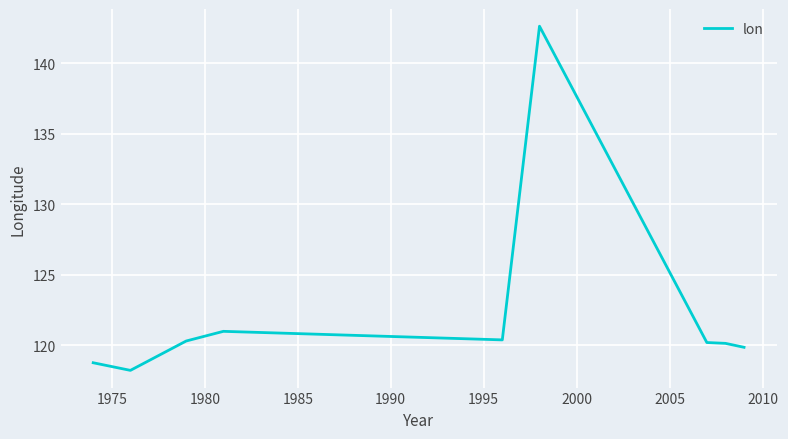

What is the minimum value shown in the chart?

118.2